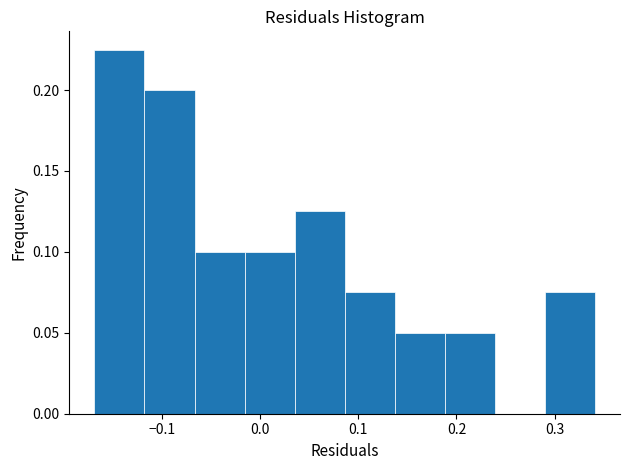

Over which range of the x-axis is the bar tallest?

-0.17 to -0.12